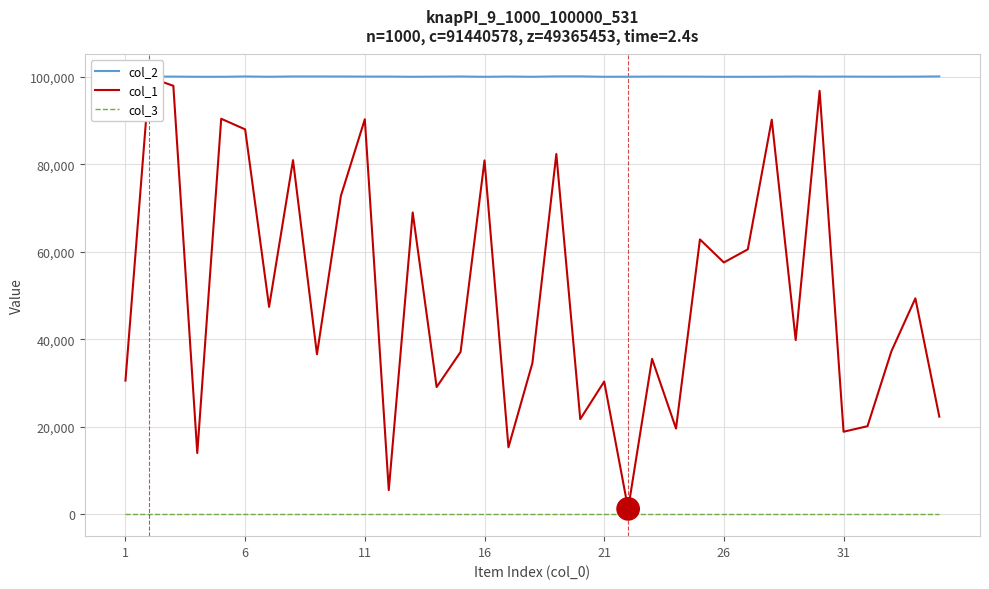

True or false: col_2 and col_3 intersect in this chart.

False